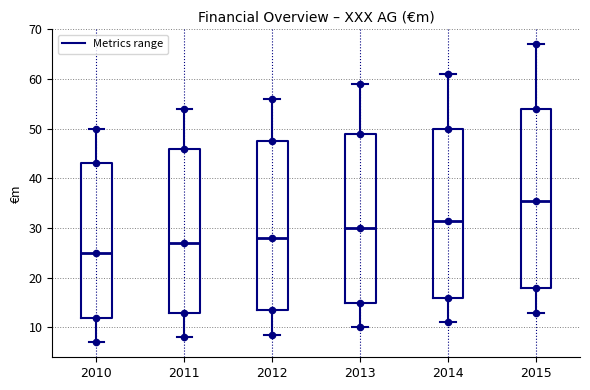

Reading left to right, read every box against the y-axis: the position of its median line, the range the box covers, and the ends of its whiskers. The values are not printed on the chart, so give them approximately, as read against the axis.

2010: median 25, box 12 to 43, whiskers 7 to 50
2011: median 27, box 13 to 46, whiskers 8 to 54
2012: median 28, box 14 to 48, whiskers 9 to 56
2013: median 30, box 15 to 49, whiskers 10 to 59
2014: median 32, box 16 to 50, whiskers 11 to 61
2015: median 36, box 18 to 54, whiskers 13 to 67